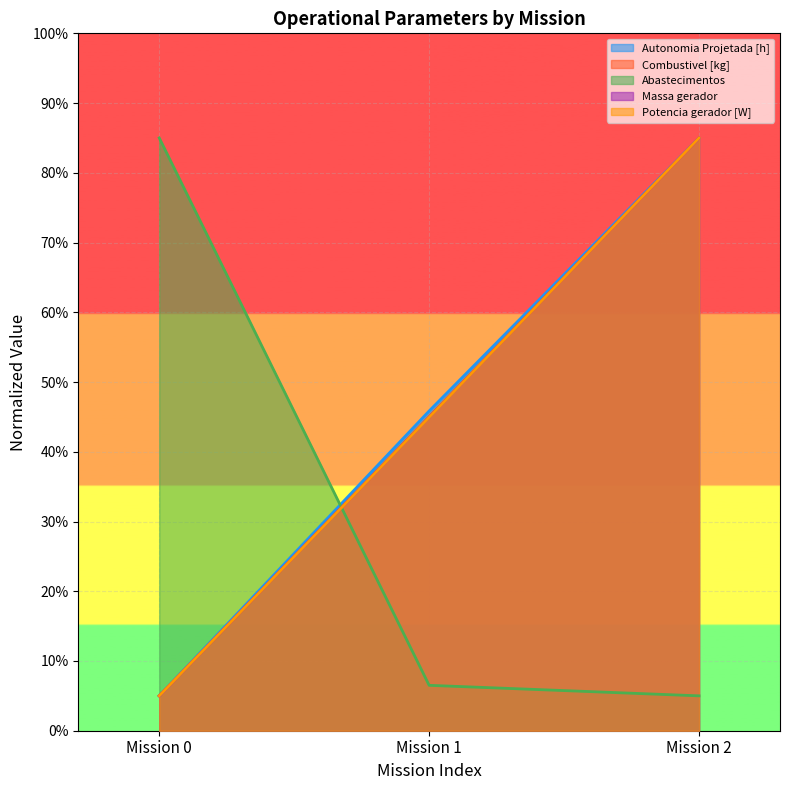

At which label does Massa gerador first exceed 45?

Mission 2